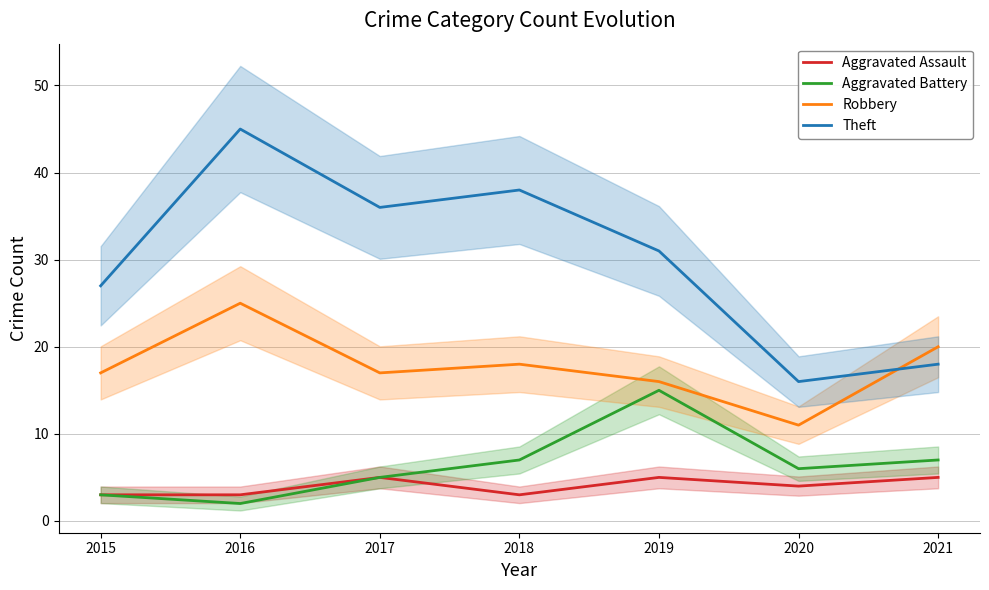

Reading left to right, list all the values displayed in this chart.

Aggravated Assault: 2015=3	2016=3	2017=5	2018=3	2019=5	2020=4	2021=5
Aggravated Battery: 2015=3	2016=2	2017=5	2018=7	2019=15	2020=6	2021=7
Robbery: 2015=17	2016=25	2017=17	2018=18	2019=16	2020=11	2021=20
Theft: 2015=27	2016=45	2017=36	2018=38	2019=31	2020=16	2021=18